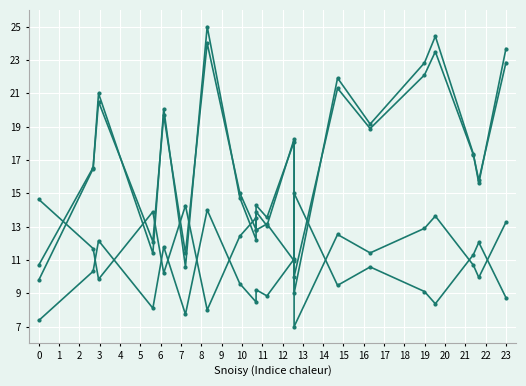

What is the total value across all series at 18?

53.4